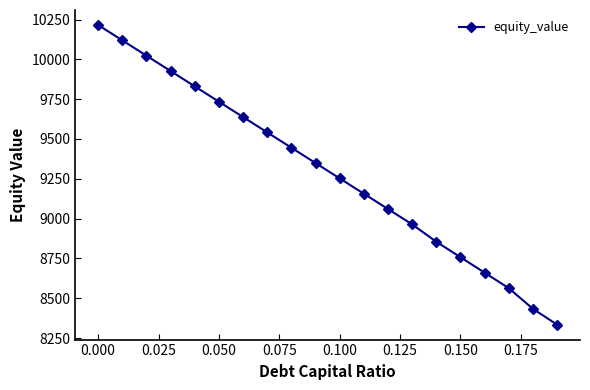

What is the value of the 5th point from the left?

9830.6